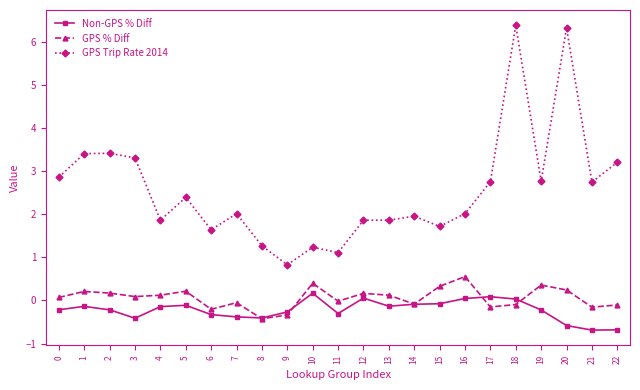

Which series has the widest spread of values?

GPS Trip Rate 2014